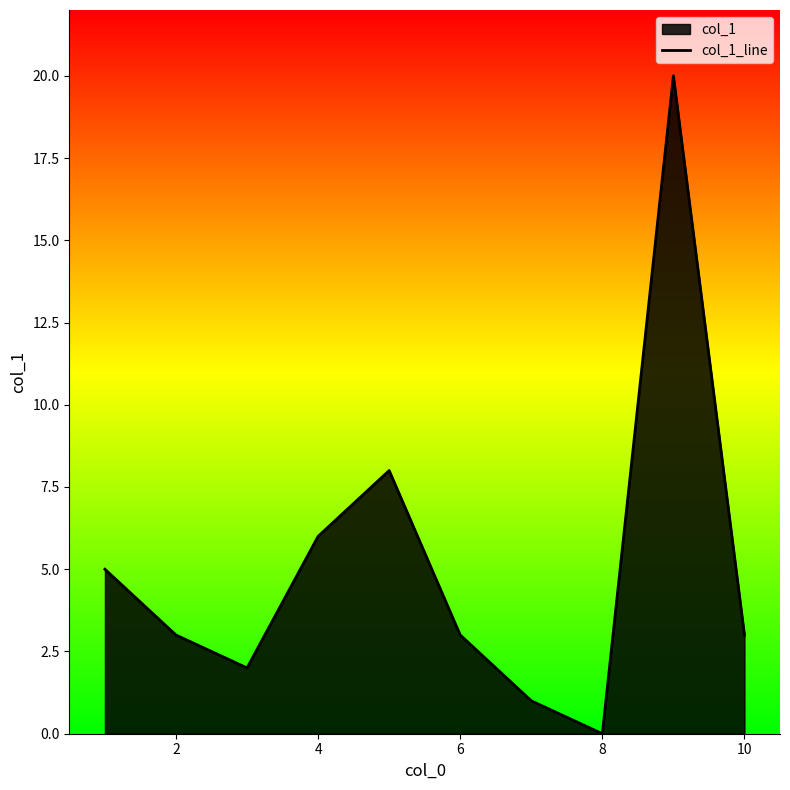

Reading left to right, list all the values displayed in this chart.

5	3	2	6	8	3	1	0	20	3